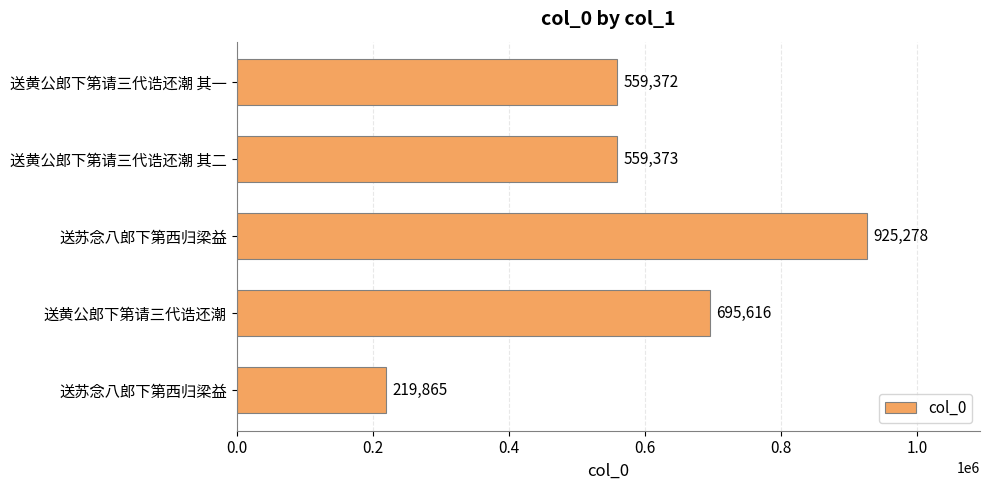

How many categories are shown in the chart?

5